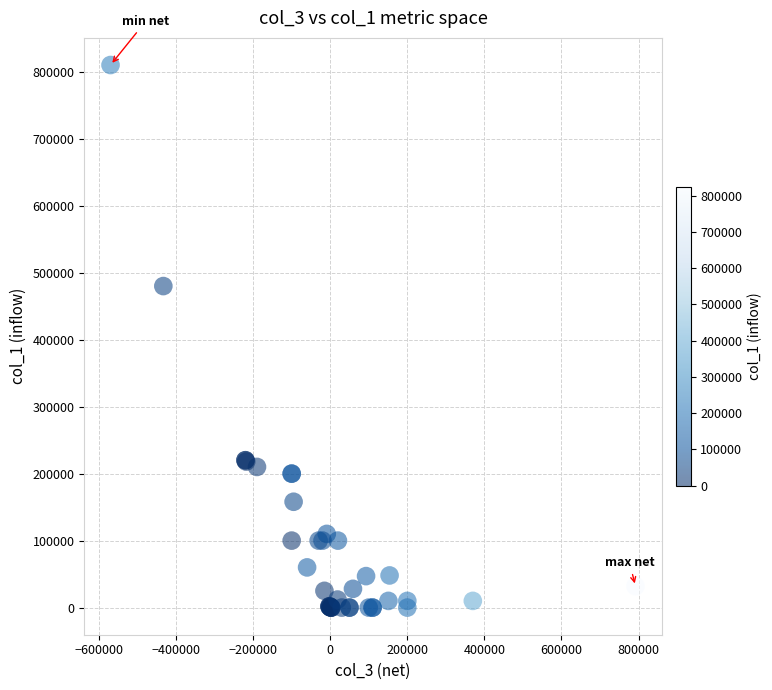

What Y value in the scatter plot is closest to 405000?

480000